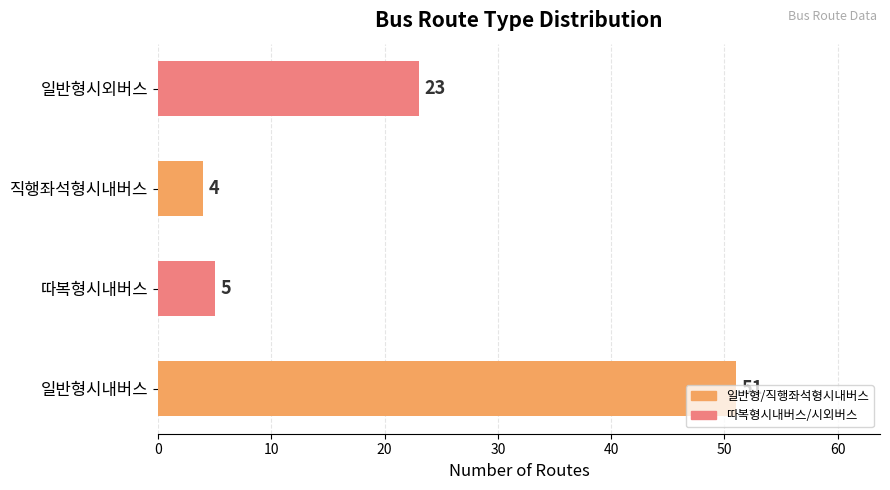

What is the average value?

21